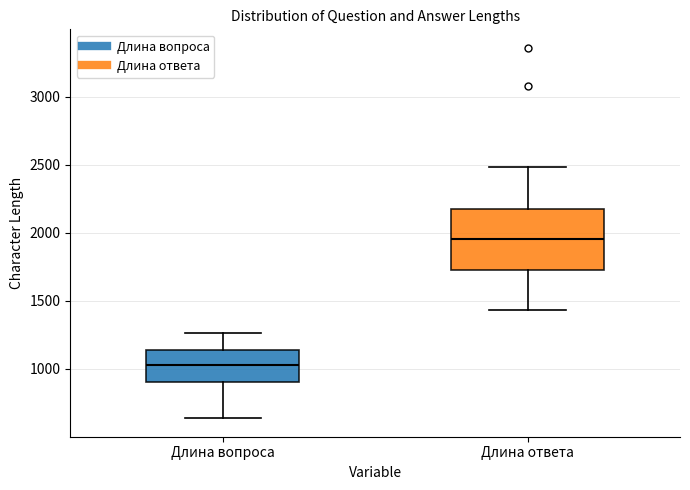

Reading left to right, transcribe this box plot: for each box, give where its median line is, the range the box spans, and where its two whiskers end, as read against the y-axis. The values are not printed on the chart, so give them approximately, as read against the axis.

Длина вопроса: median 1050, box 900 to 1150, whiskers 650 to 1250
Длина ответа: median 1950, box 1750 to 2150, whiskers 1450 to 2500